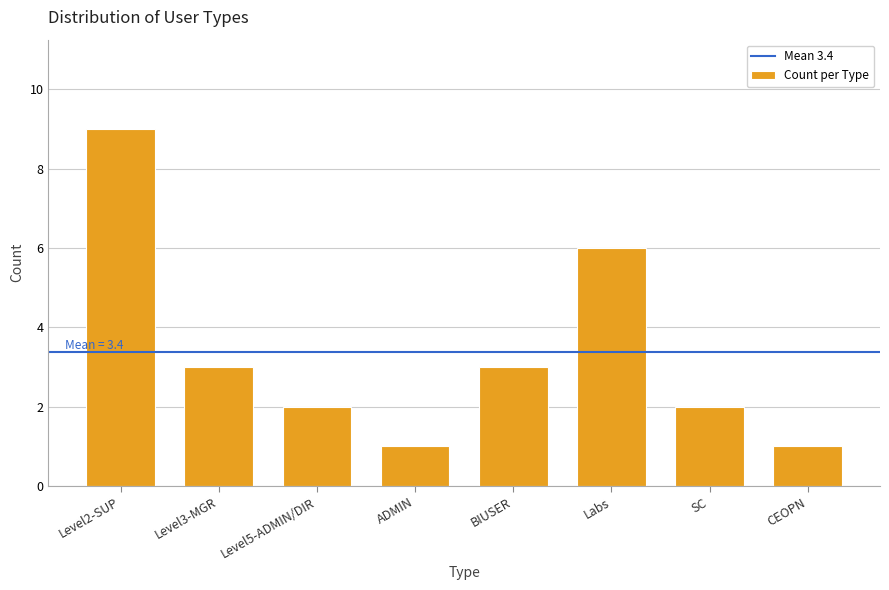

Reading right to left, list all the values displayed in this chart.

CEOPN=1	SC=2	Labs=6	BIUSER=3	ADMIN=1	Level5-ADMIN/DIR=2	Level3-MGR=3	Level2-SUP=9